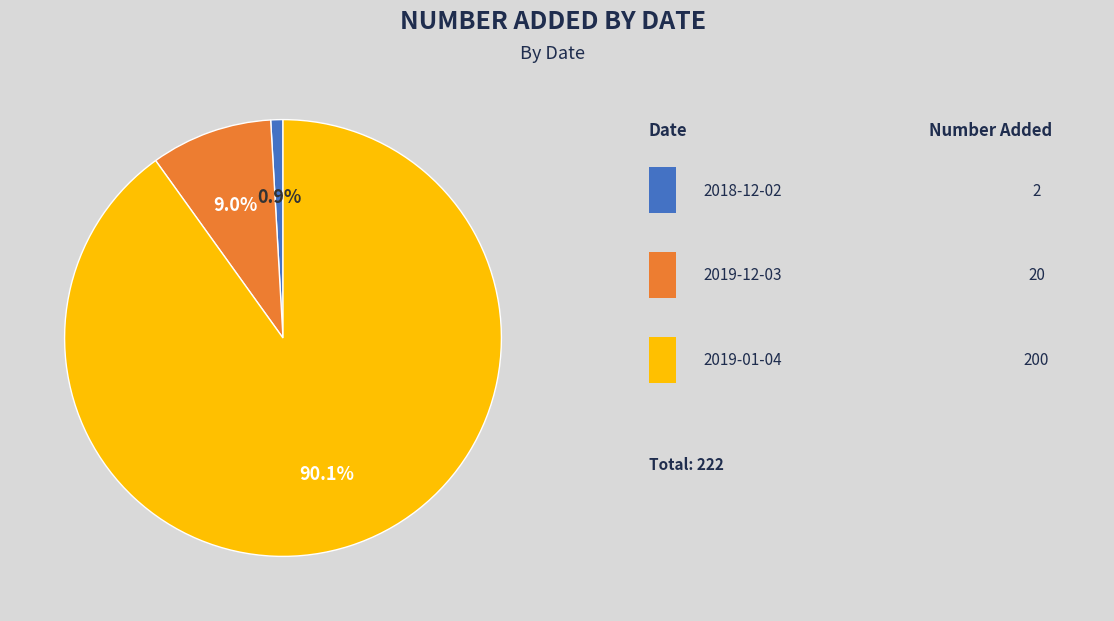

Is there any slice that represents more than half of the pie?

Yes